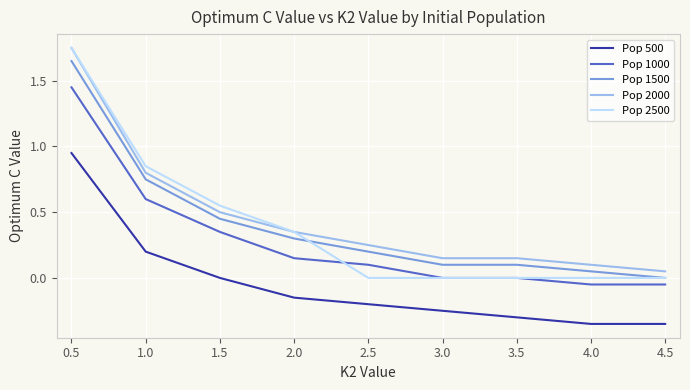

Is it true that Pop 1500 equals 0.0 at 4.5?

True